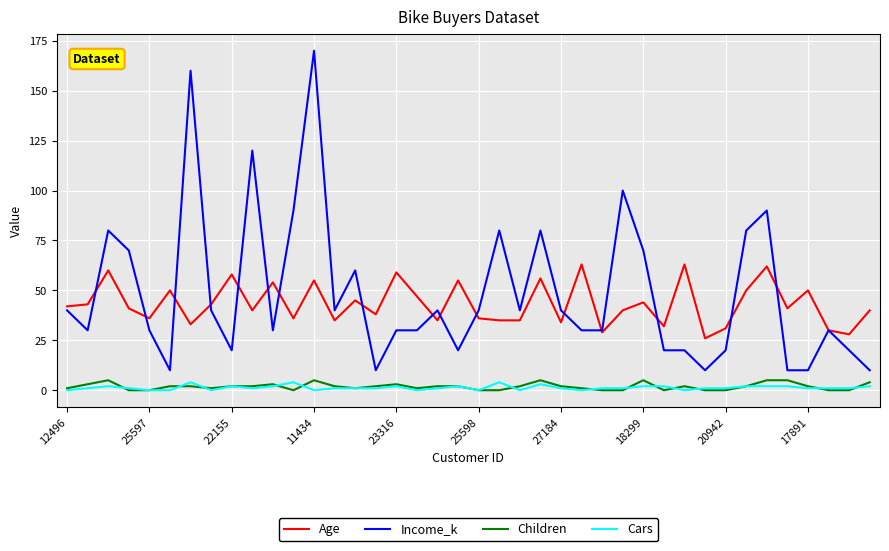

How many lines are shown in the chart?

4